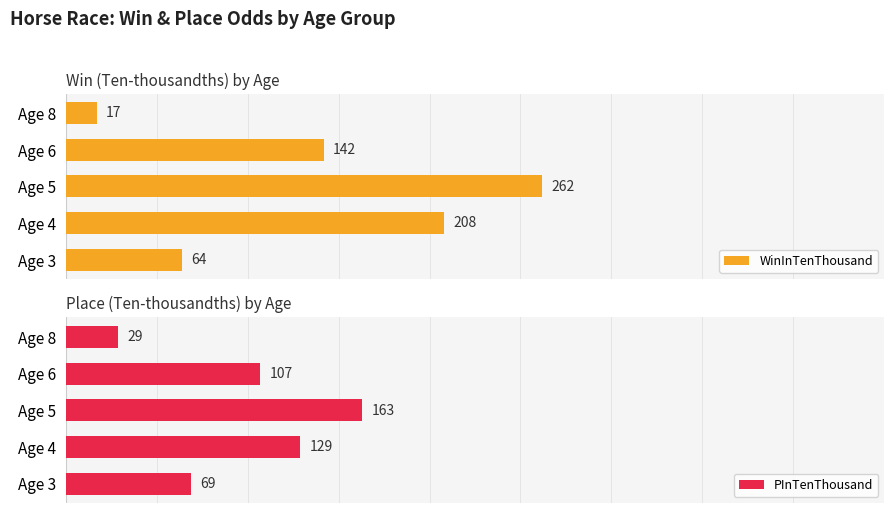

Rank the series by their average value, from highest to lowest.

WinInTenThousand, PInTenThousand